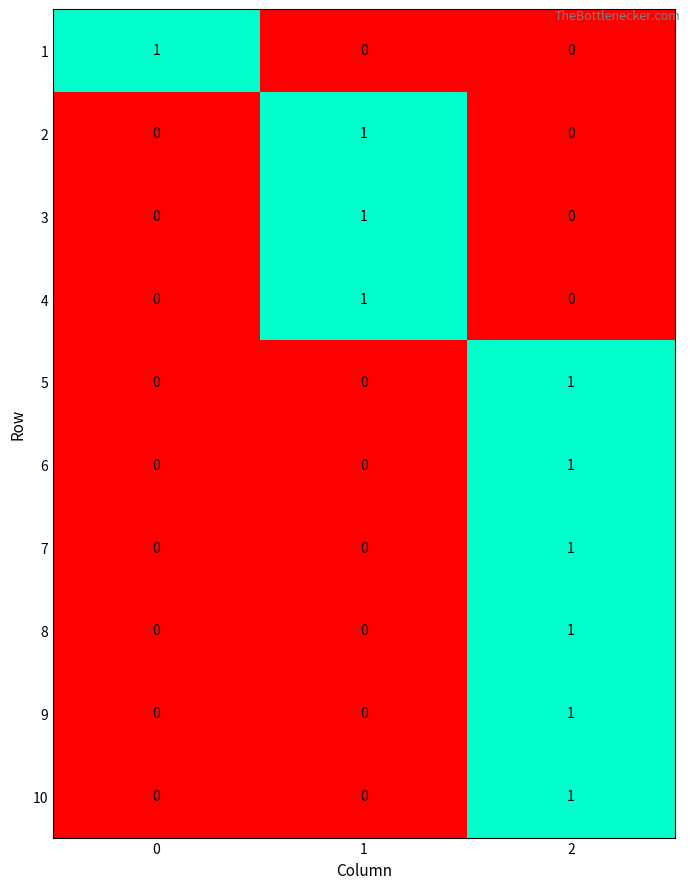

How many positive values does the 10 series have?

1